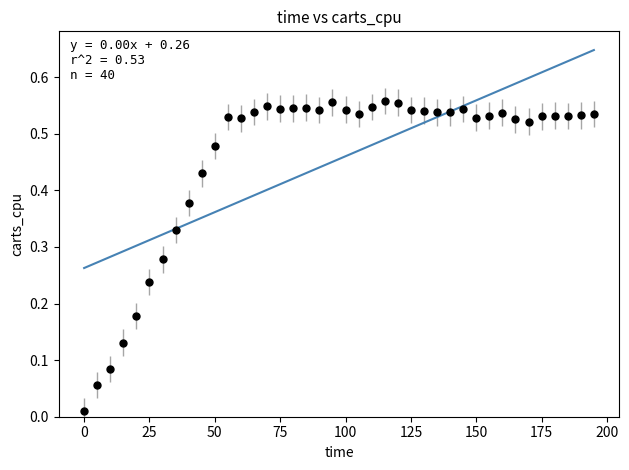

What is the range of X values (max minus min)?

195.0